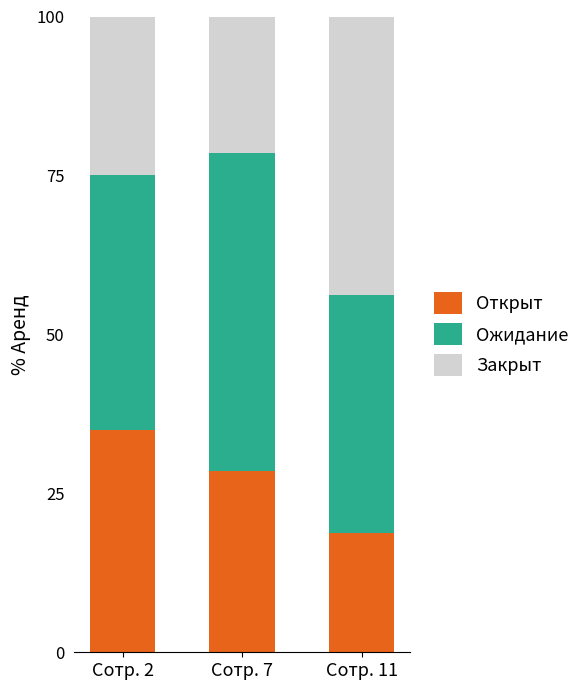

What is the total value across all series at Сотр. 2?

100.0